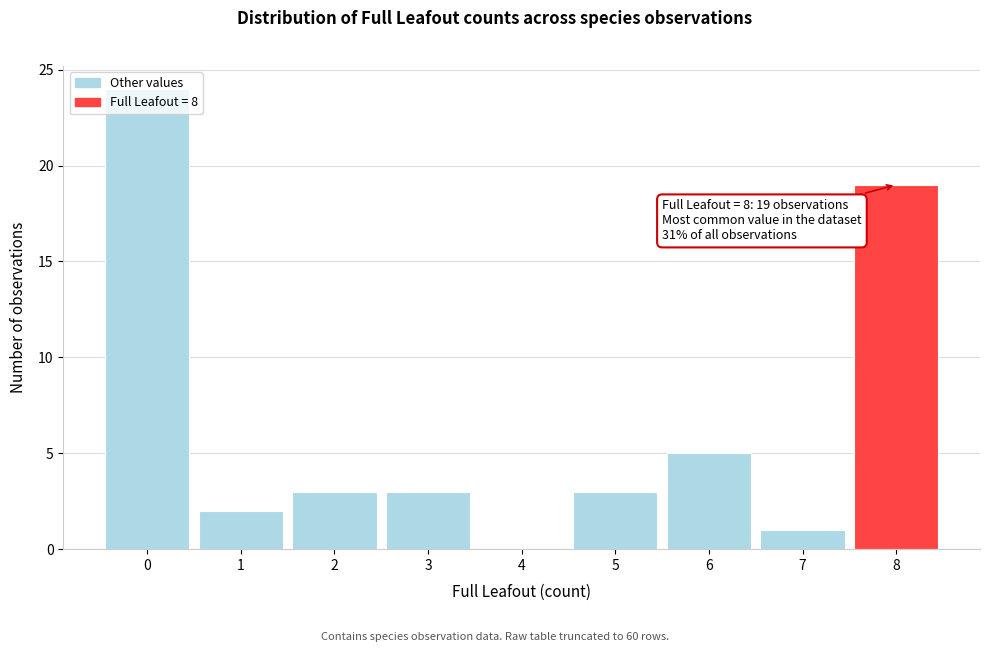

Which range on the x-axis has the tallest bar?

-0.5 to 0.5